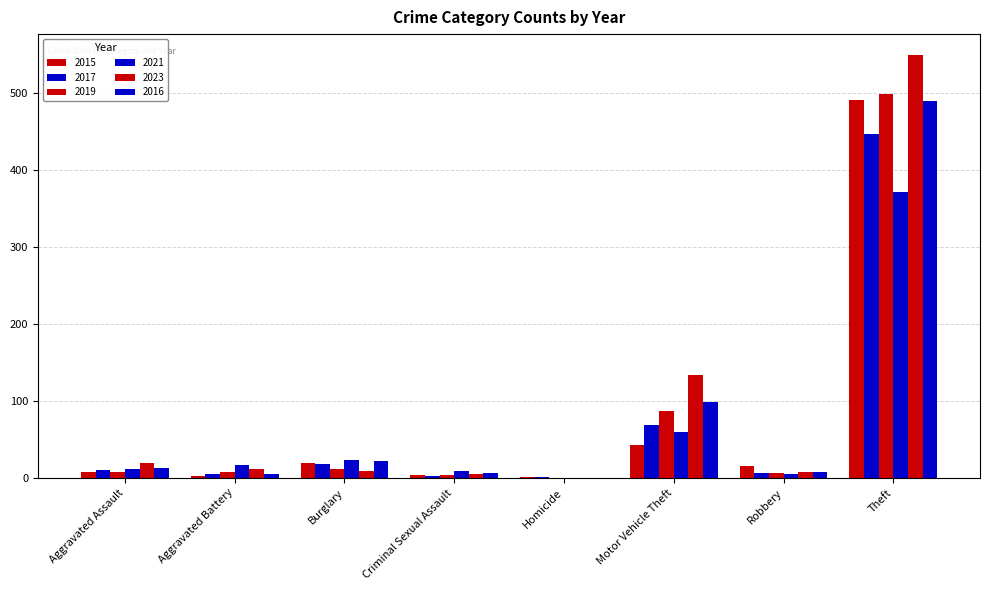

At how many categories does at least one series exceed 478?

1